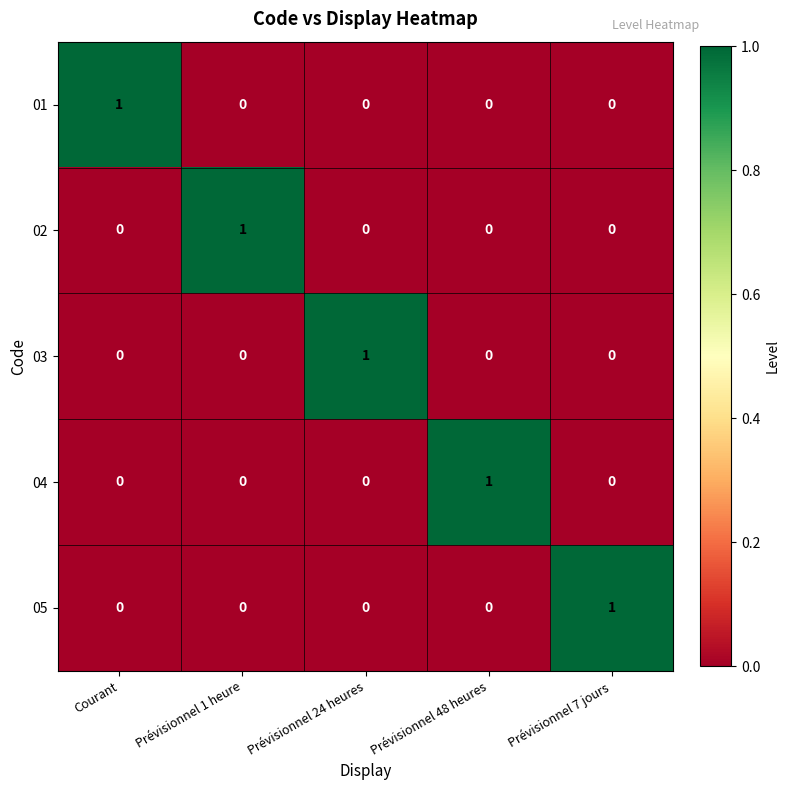

At which label does 02 reach its peak?

Prévisionnel 1 heure